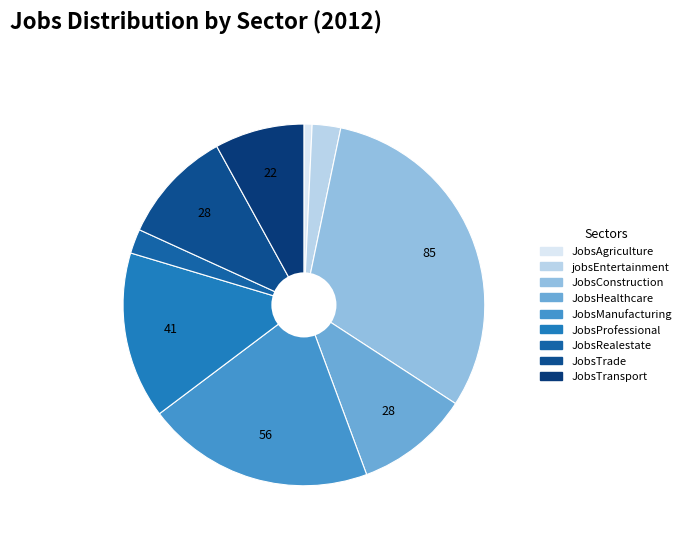

Is JobsManufacturing the majority of the pie?

No